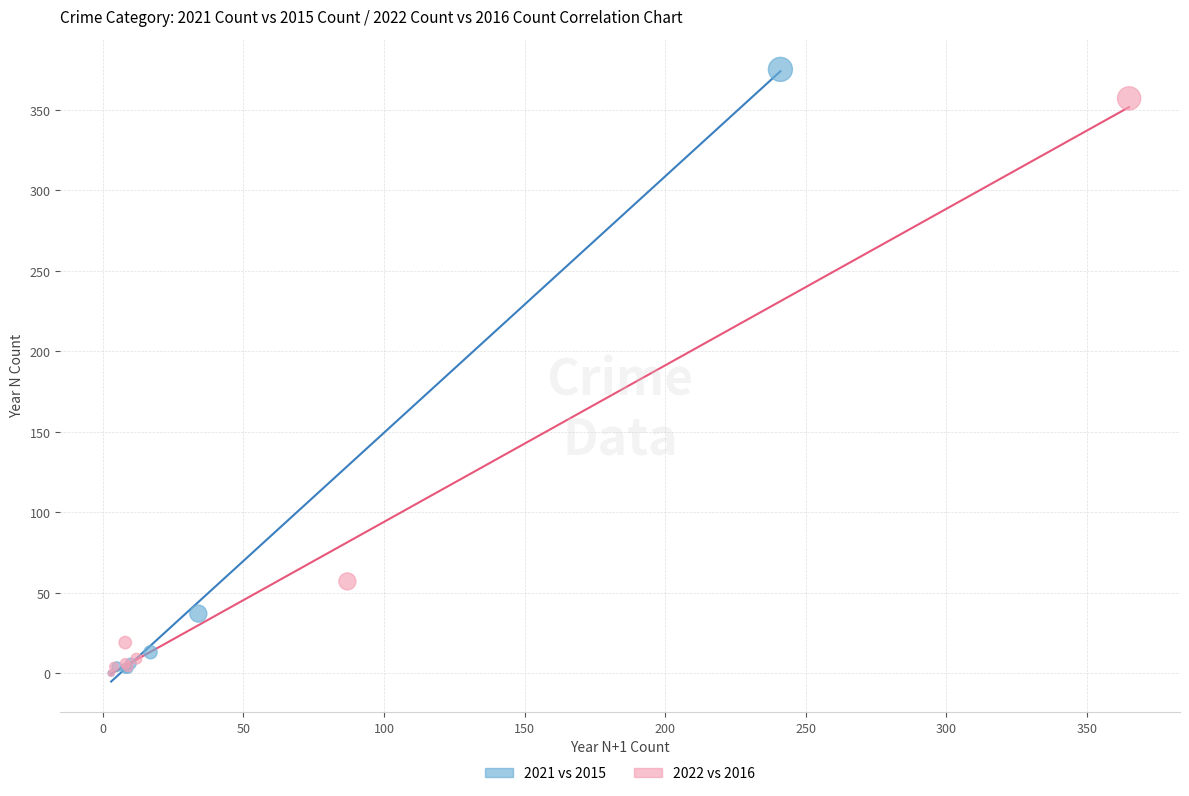

What are all the series names shown in the legend?

2021 vs 2015, 2022 vs 2016